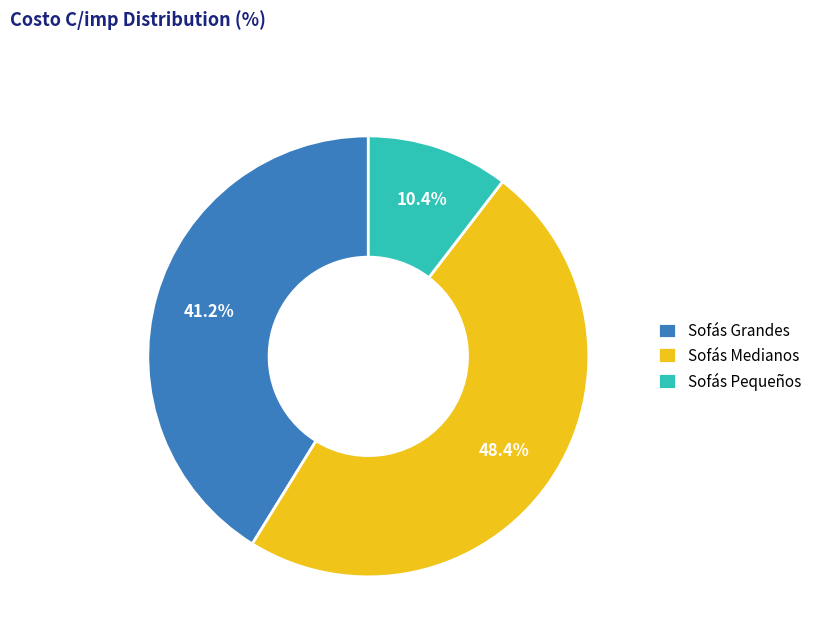

Rank the categories by value from highest to lowest.

Sofás Medianos, Sofás Grandes, Sofás Pequeños